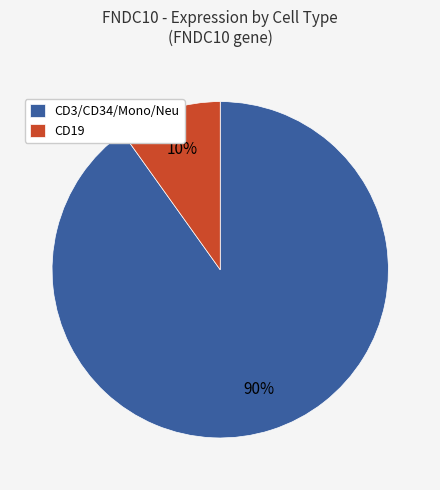

Do CD19 and CD3/CD34/Mono/Neu together represent more than half of the pie?

Yes